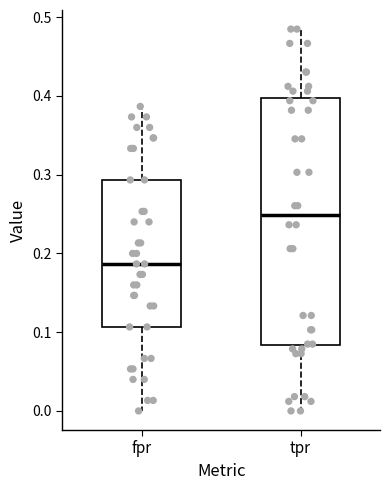

Which box has the lowest median line?

fpr